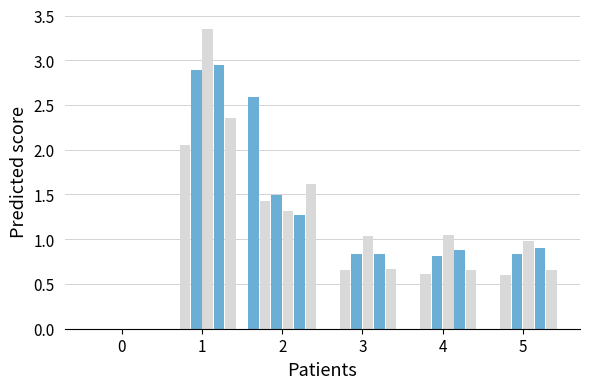

What is the difference between the highest and lowest values at 1?

3.3